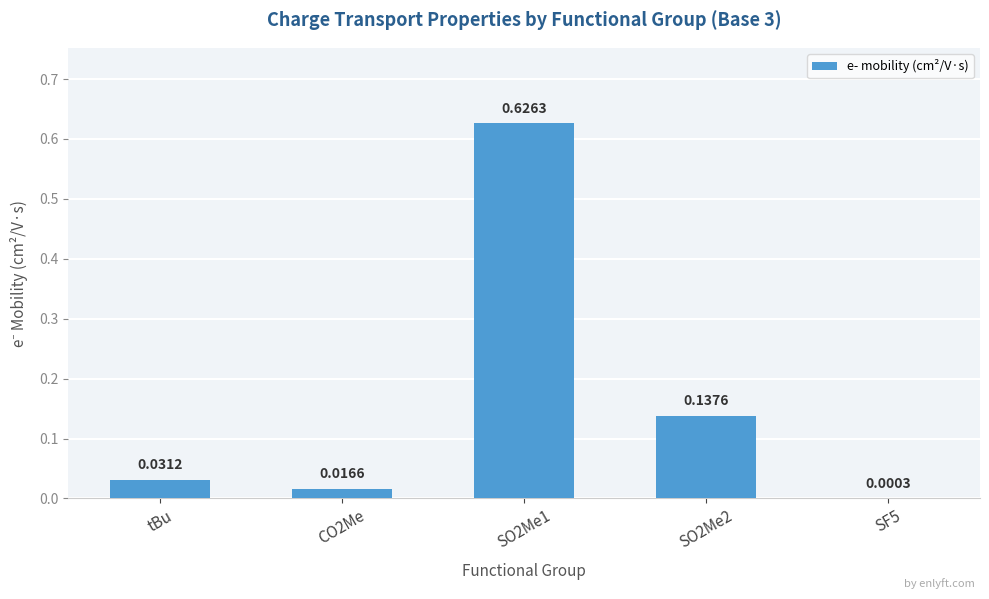

Which has a higher value, CO2Me or SF5?

CO2Me